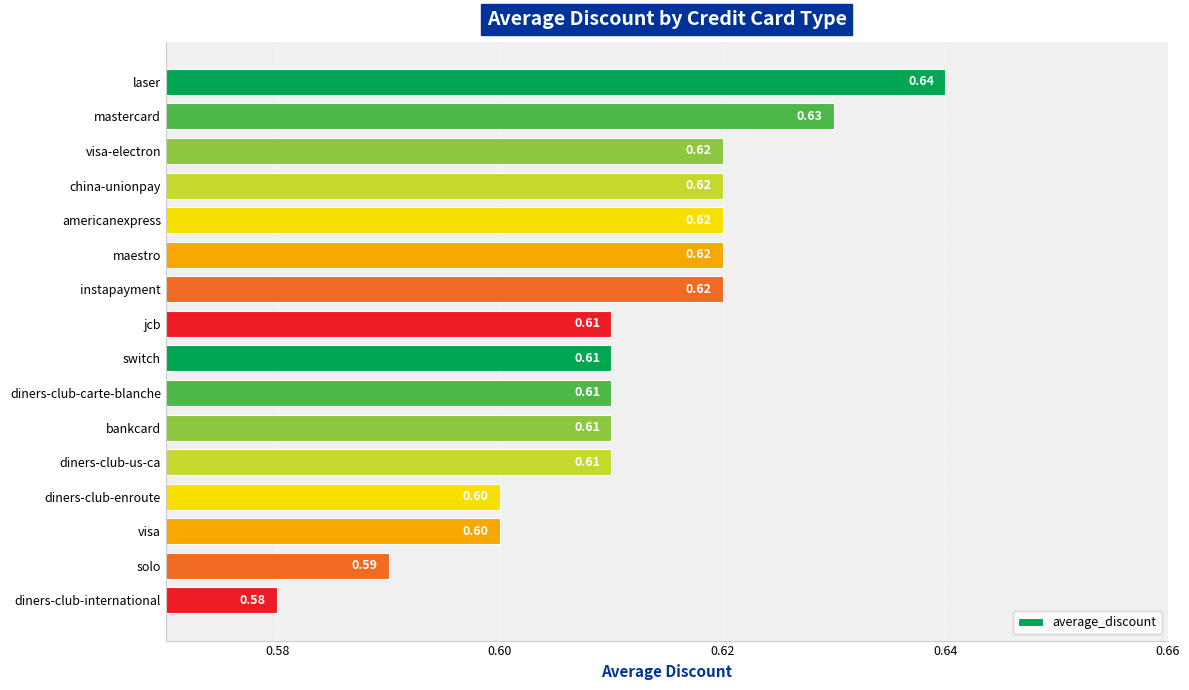

What is the maximum value shown in the chart?

0.6